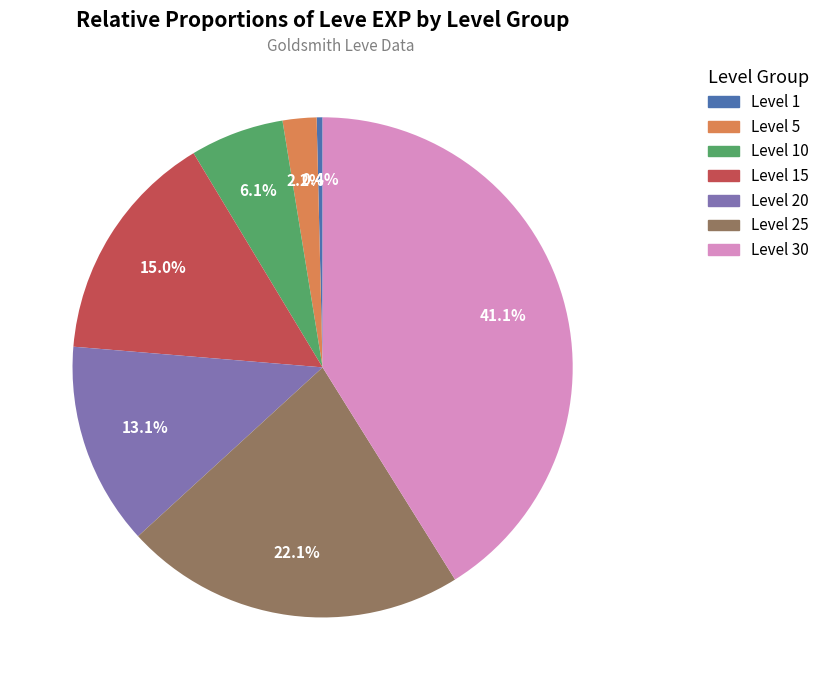

Is there any slice that represents more than half of the pie?

No